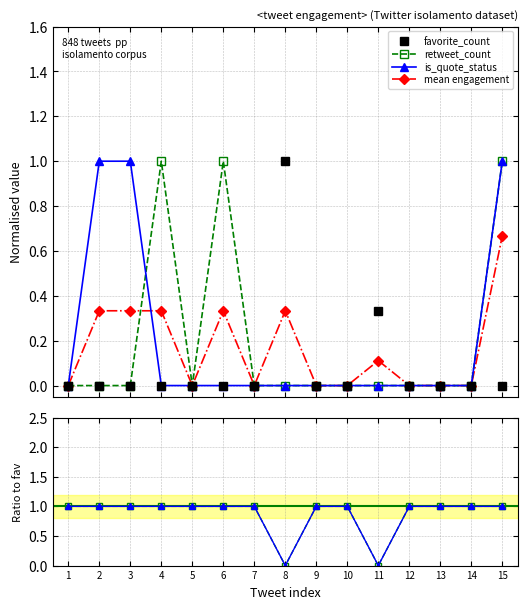

Which series has the widest spread of values?

favorite_count